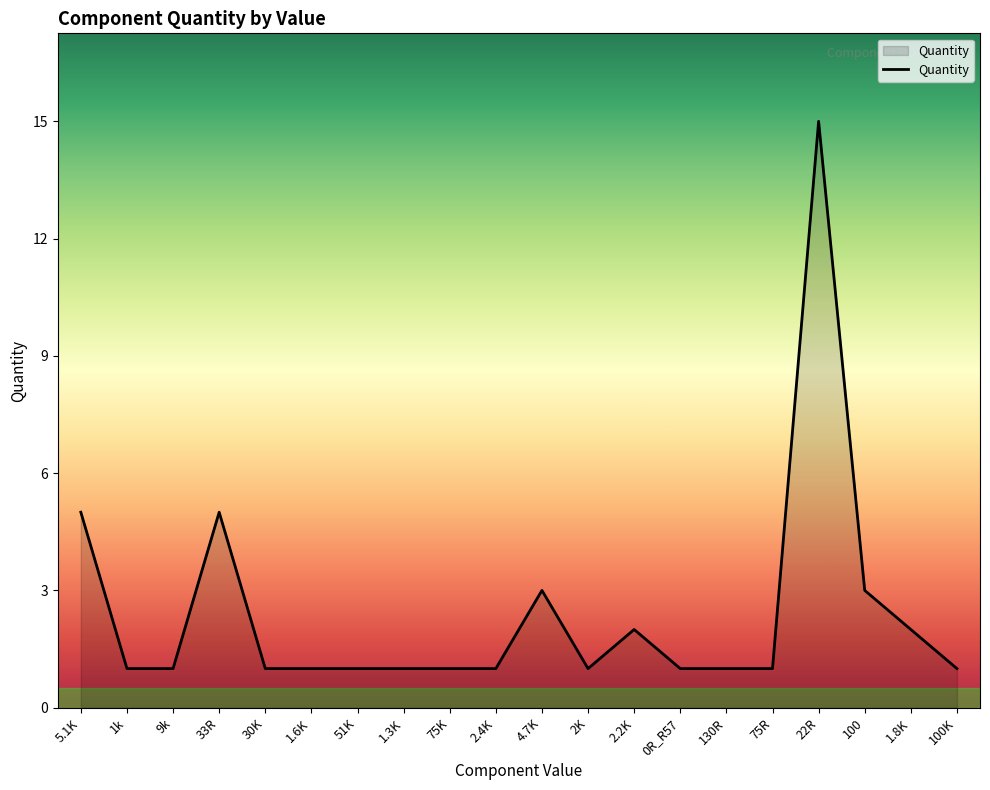

The chart shows a value of 3 at 100. True or false?

True